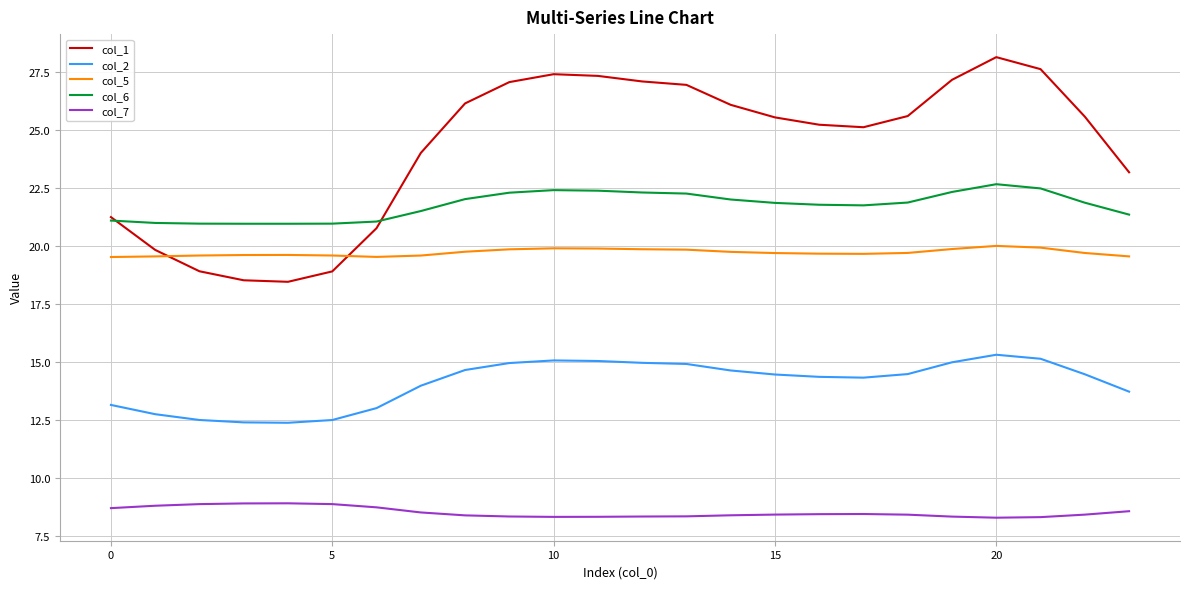

Rank the series by their maximum value, from highest to lowest.

col_1, col_6, col_5, col_2, col_7